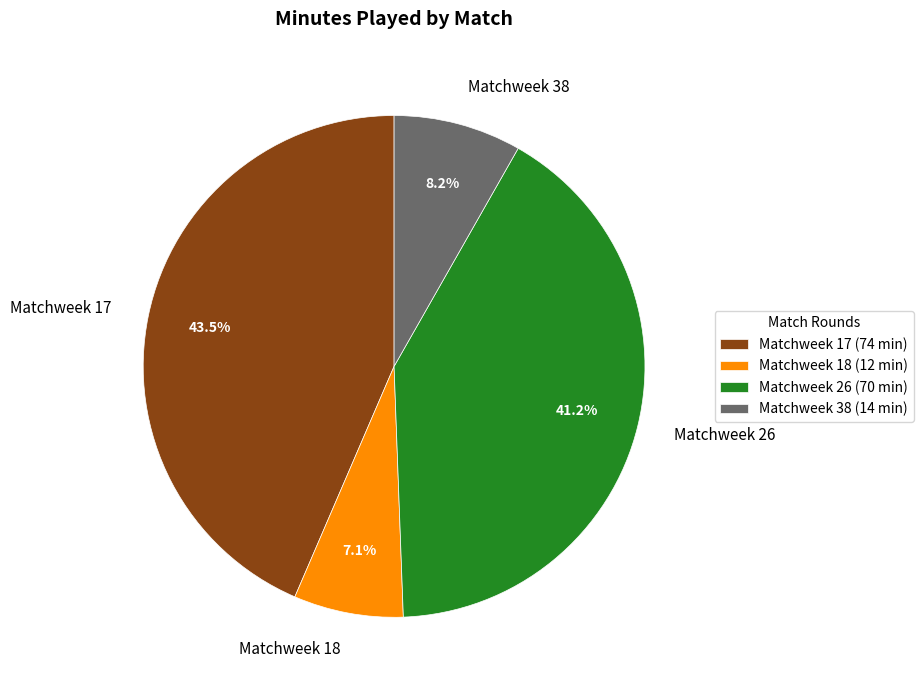

True or false: Matchweek 38 accounts for 8% of the total.

True